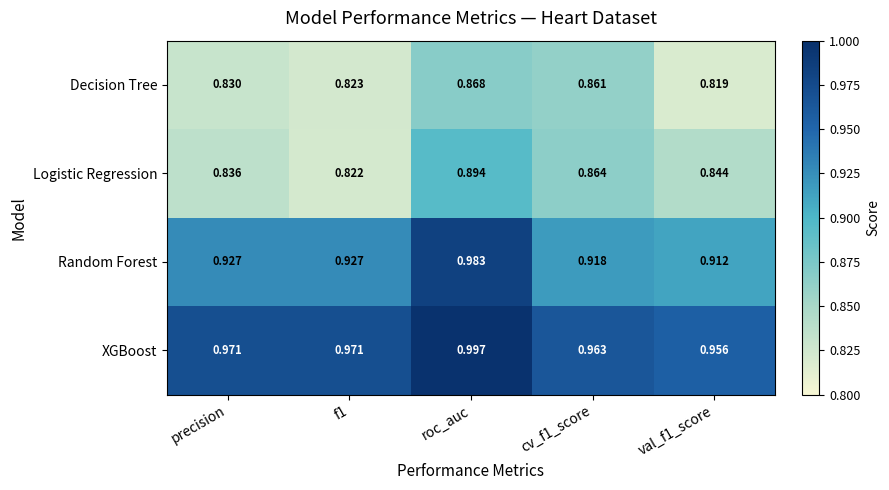

Is the value of Random Forest at roc_auc greater than the value of Logistic Regression at f1?

Yes